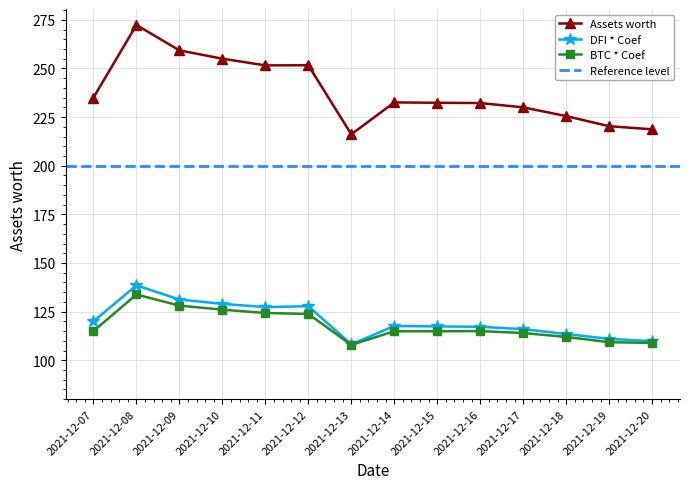

Reading left to right, list all the values displayed in this chart.

Assets worth: 235.0	272.3	259.3	255.0	251.6	251.6	216.1	232.5	232.3	232.2	230.0	225.5	220.3	218.7
DFI * Coef: 120.0	138.5	131.2	129.0	127.3	127.8	108.2	117.6	117.4	117.2	116.0	113.5	111.0	109.8
BTC * Coef: 115.0	133.8	128.1	126.0	124.3	123.8	107.9	114.9	114.9	115.0	114.0	112.0	109.3	108.9